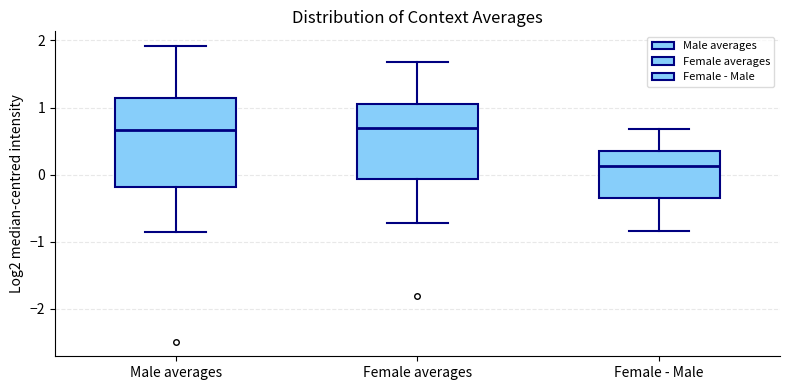

Where does the upper whisker of the box for Female averages end on the y-axis? The values are not printed on the chart, so give them approximately, as read against the axis.

1.7